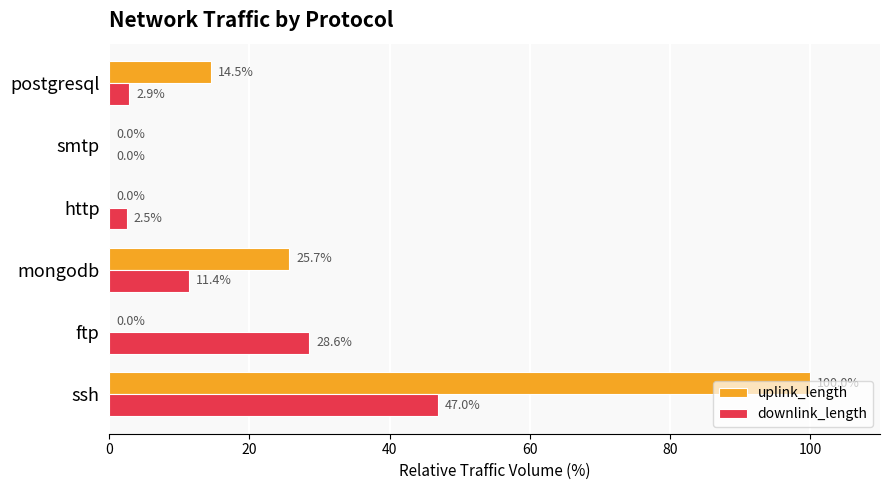

Which series has the largest total across all categories?

uplink_length